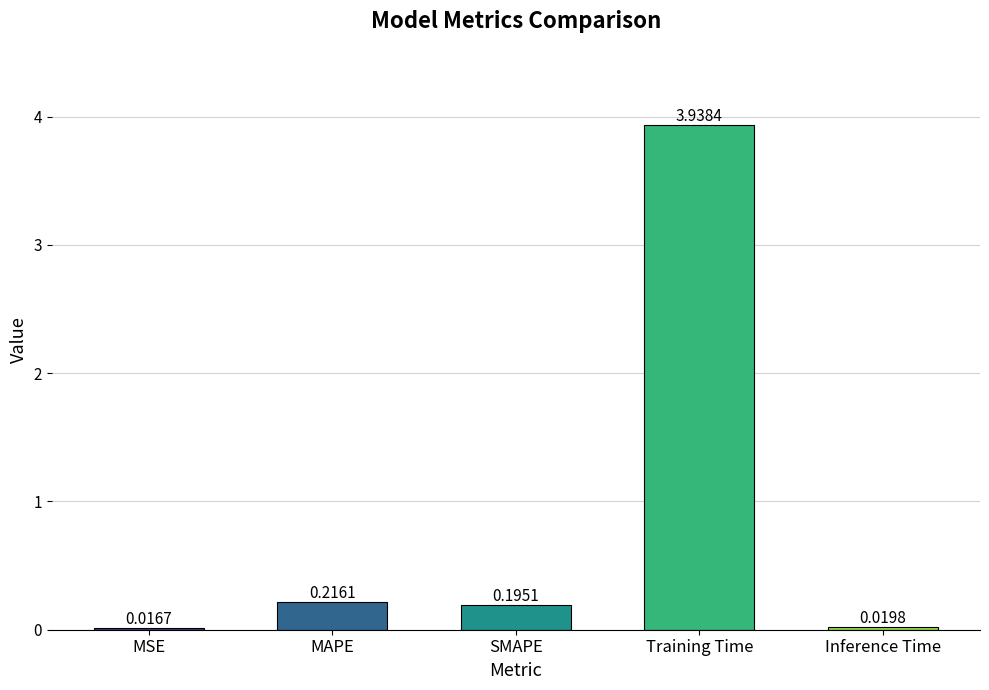

What is the sum of the values at Training Time and SMAPE?

4.1